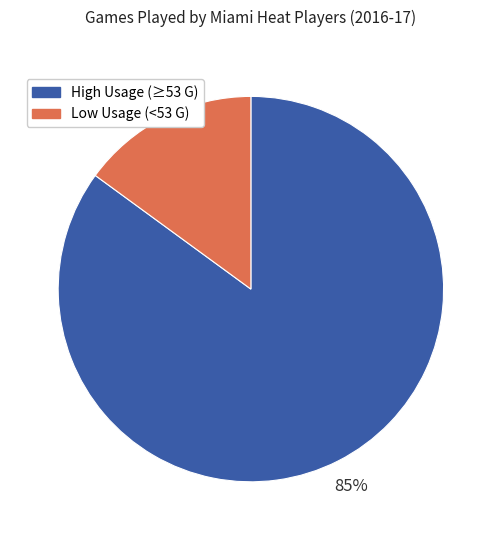

To the nearest percent, what is the difference between the largest and smallest slice percentages?

70%